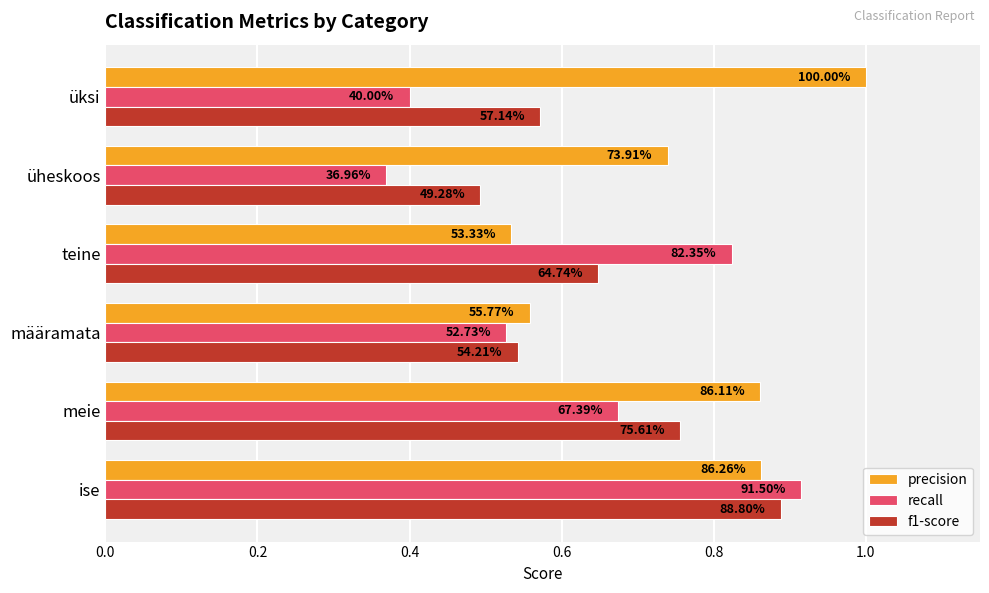

What are all the series names shown in the legend?

precision, recall, f1-score